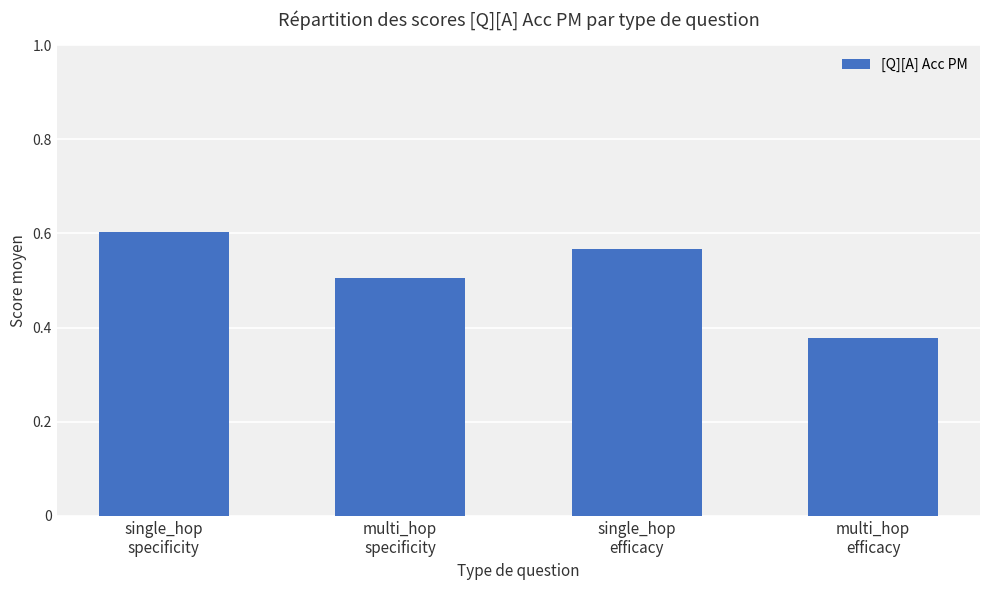

Which label corresponds to the largest value in the chart?

single_hop
specificity